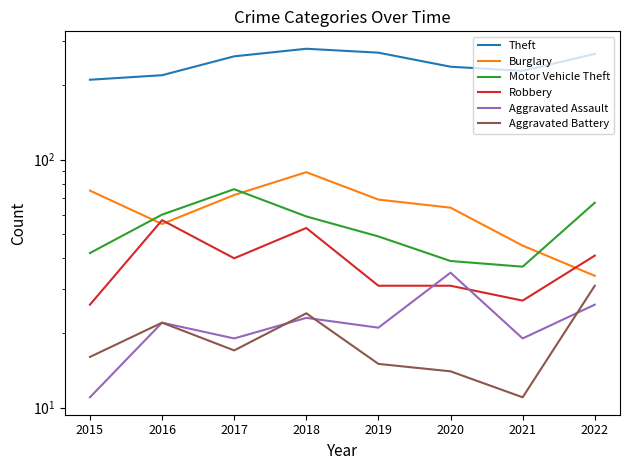

How many interior local valleys does the Motor Vehicle Theft series have?

1